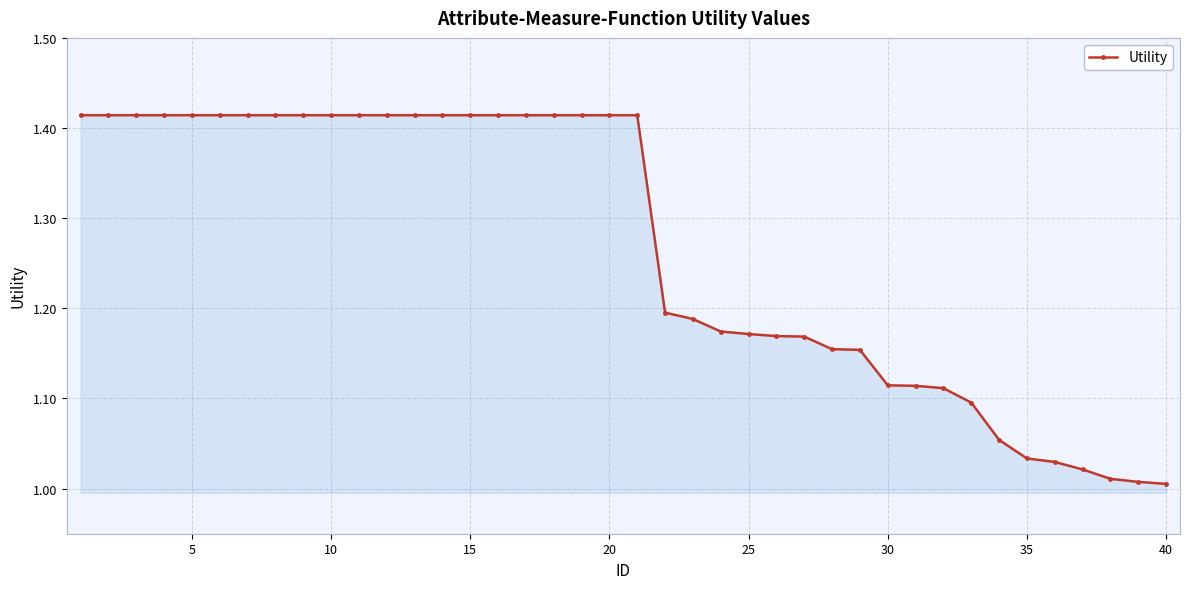

What is the difference between the maximum and minimum values?

0.4